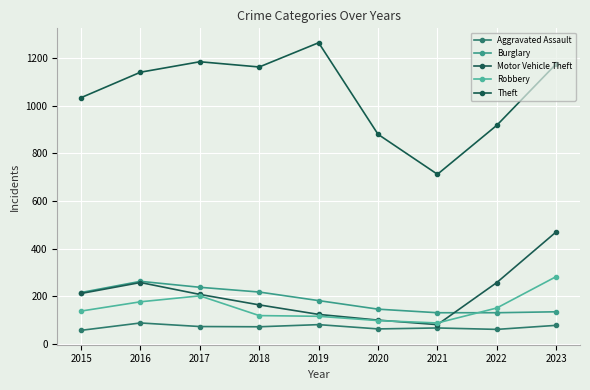

Rank the series by their maximum value, from lowest to highest.

Aggravated Assault, Burglary, Robbery, Motor Vehicle Theft, Theft